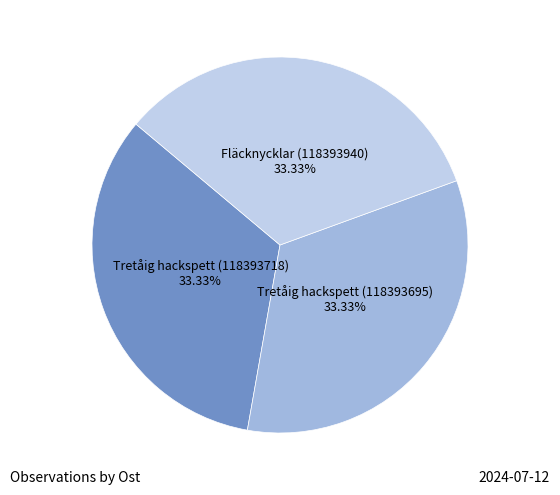

Does any single category account for the majority?

No